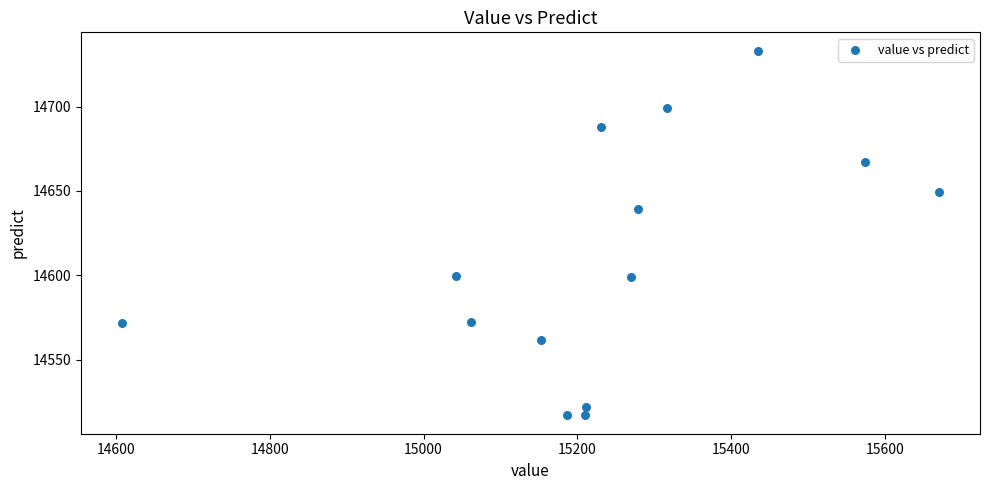

What is the range of Y values (max minus min)?

216.4